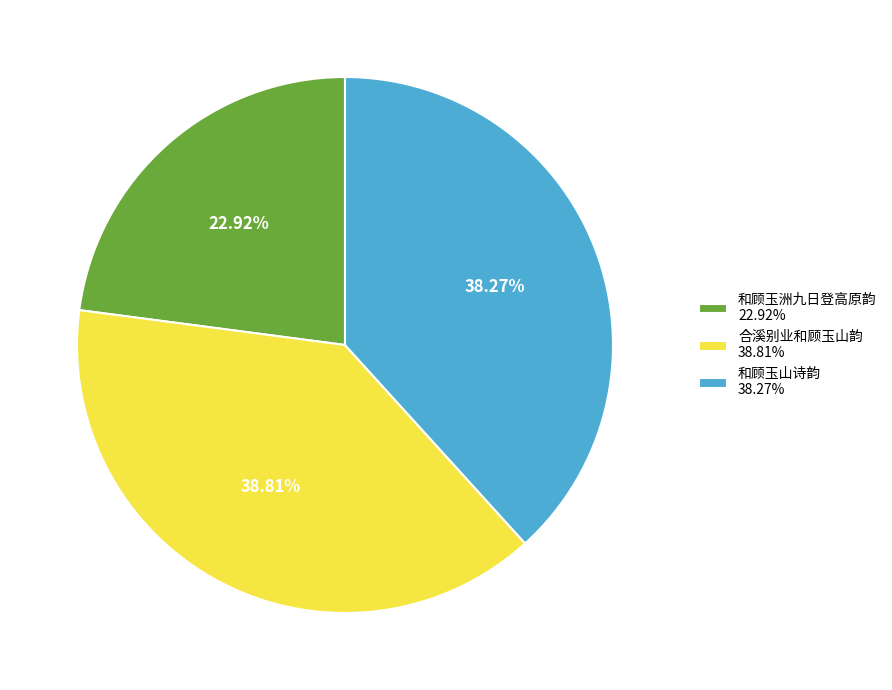

To the nearest percent, what percentage of the pie is 和顾玉洲九日登高原韵?

23%